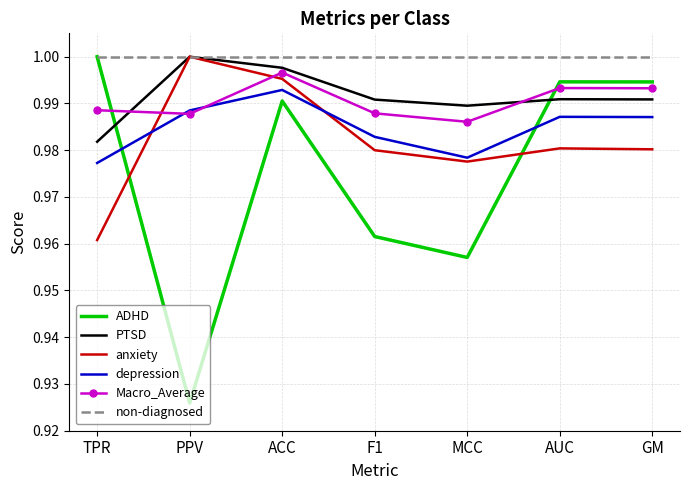

True or false: anxiety and depression cross at least once.

True